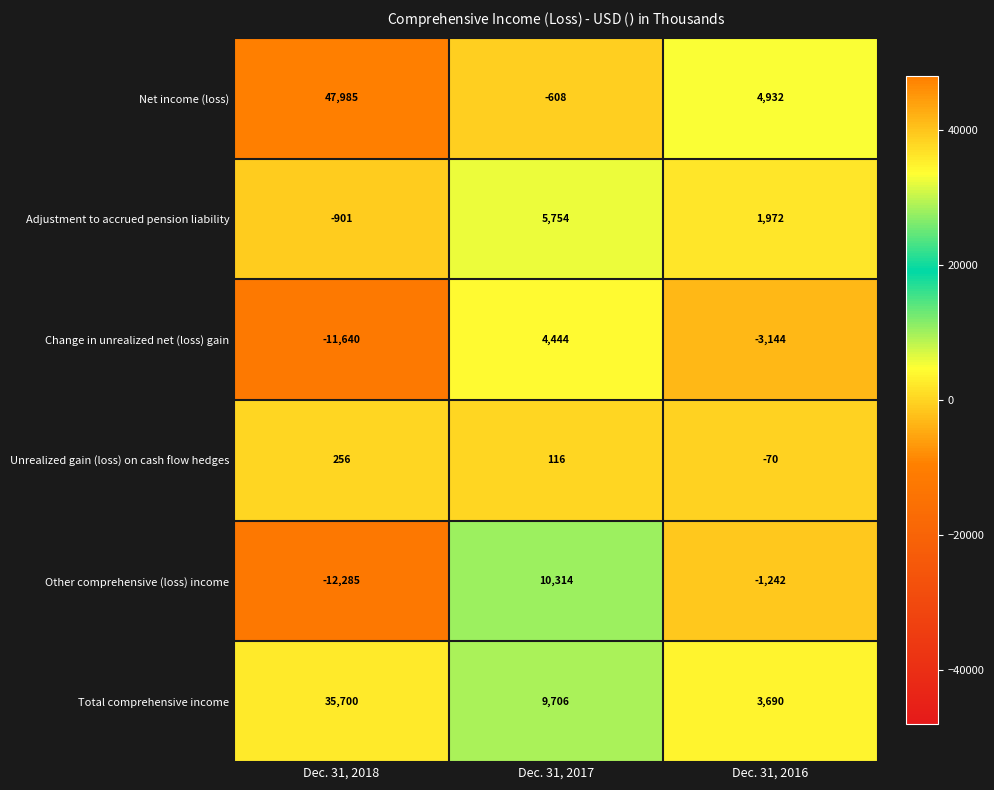

Reading right to left, transcribe all the data shown in this chart.

Net income (loss): 4932	-608	47985
Adjustment to accrued pension liability: 1972	5754	-901
Change in unrealized net (loss) gain: -3144	4444	-11640
Unrealized gain (loss) on cash flow hedges: -70	116	256
Other comprehensive (loss) income: -1242	10314	-12285
Total comprehensive income: 3690	9706	35700